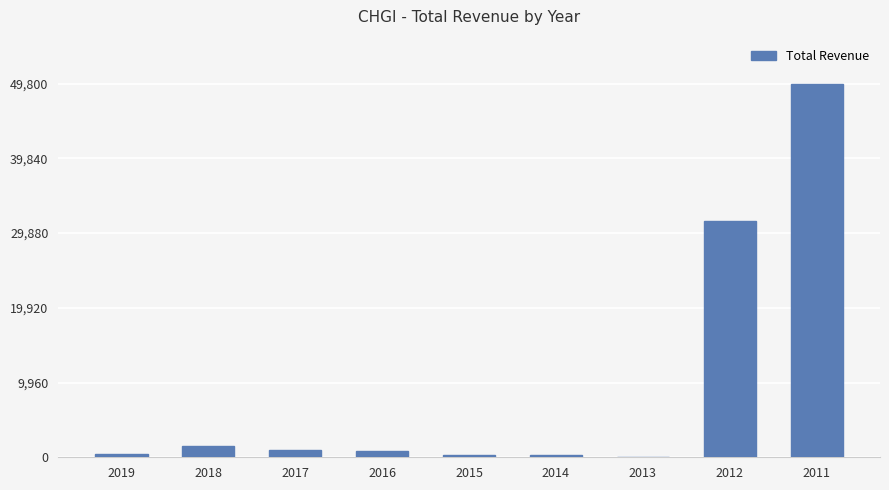

What is the change in value from 2018 to 2011?

+48300